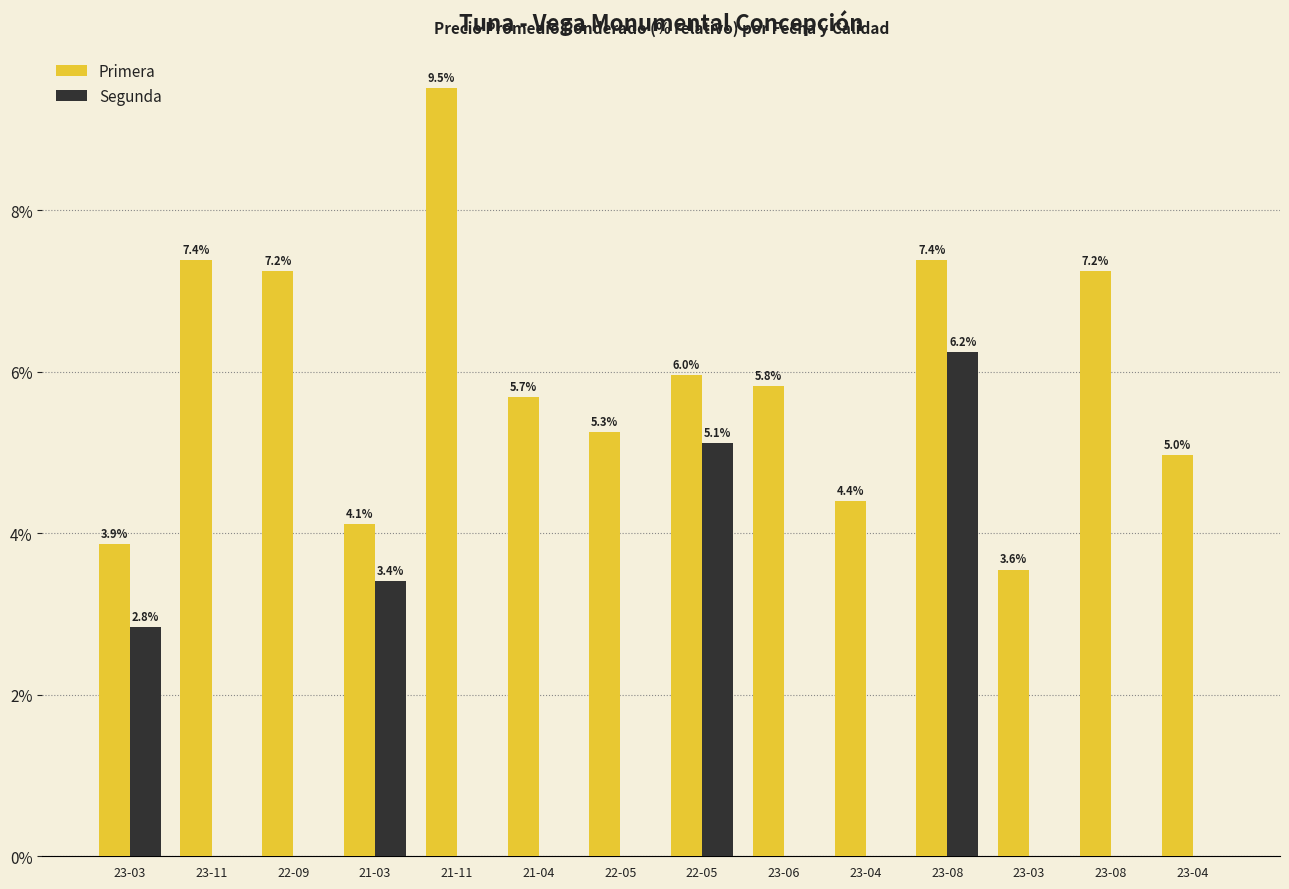

List the series in order of their overall mean, highest first.

Primera, Segunda